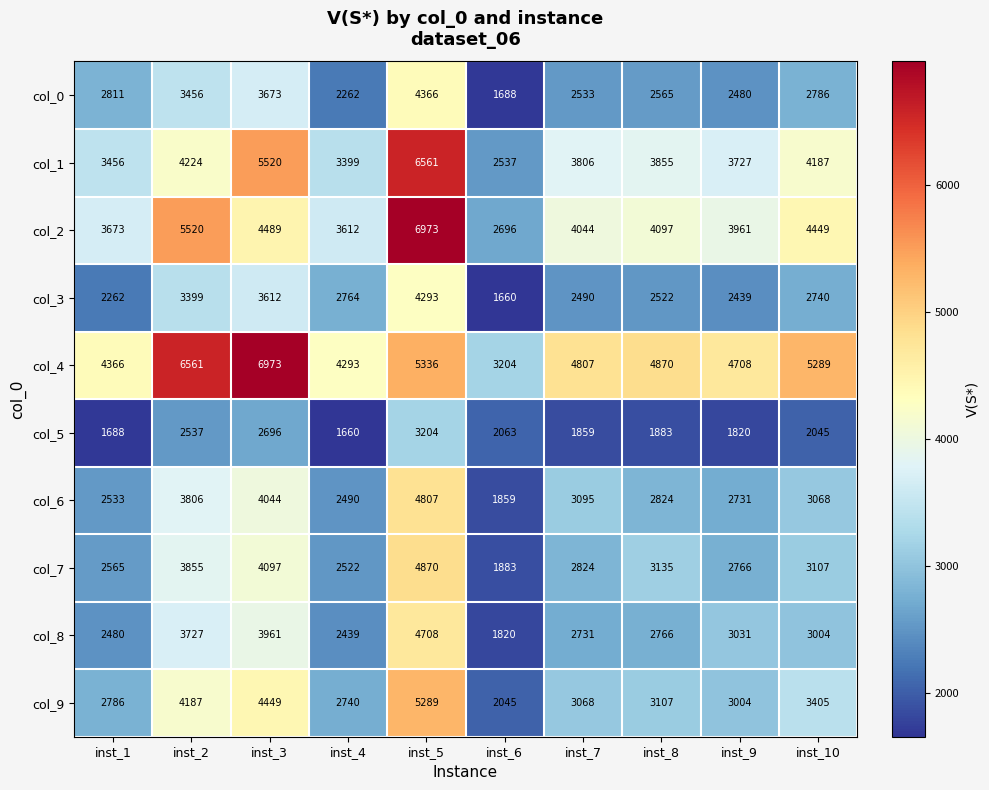

At which category is the sum across all series the highest?

inst_5